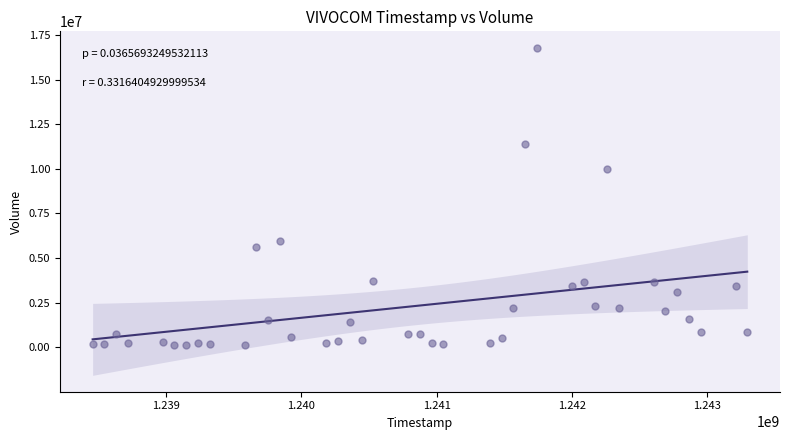

What Y value in the scatter plot is closest to 8448050?

10009066